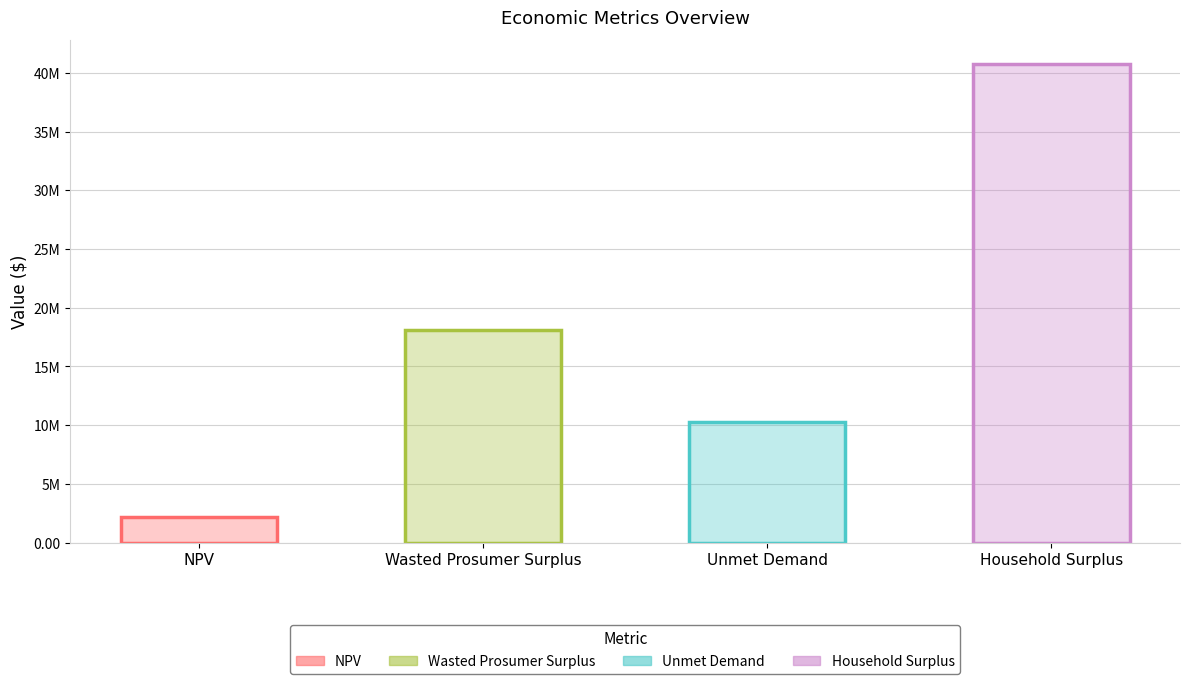

How many bars are there in total?

4